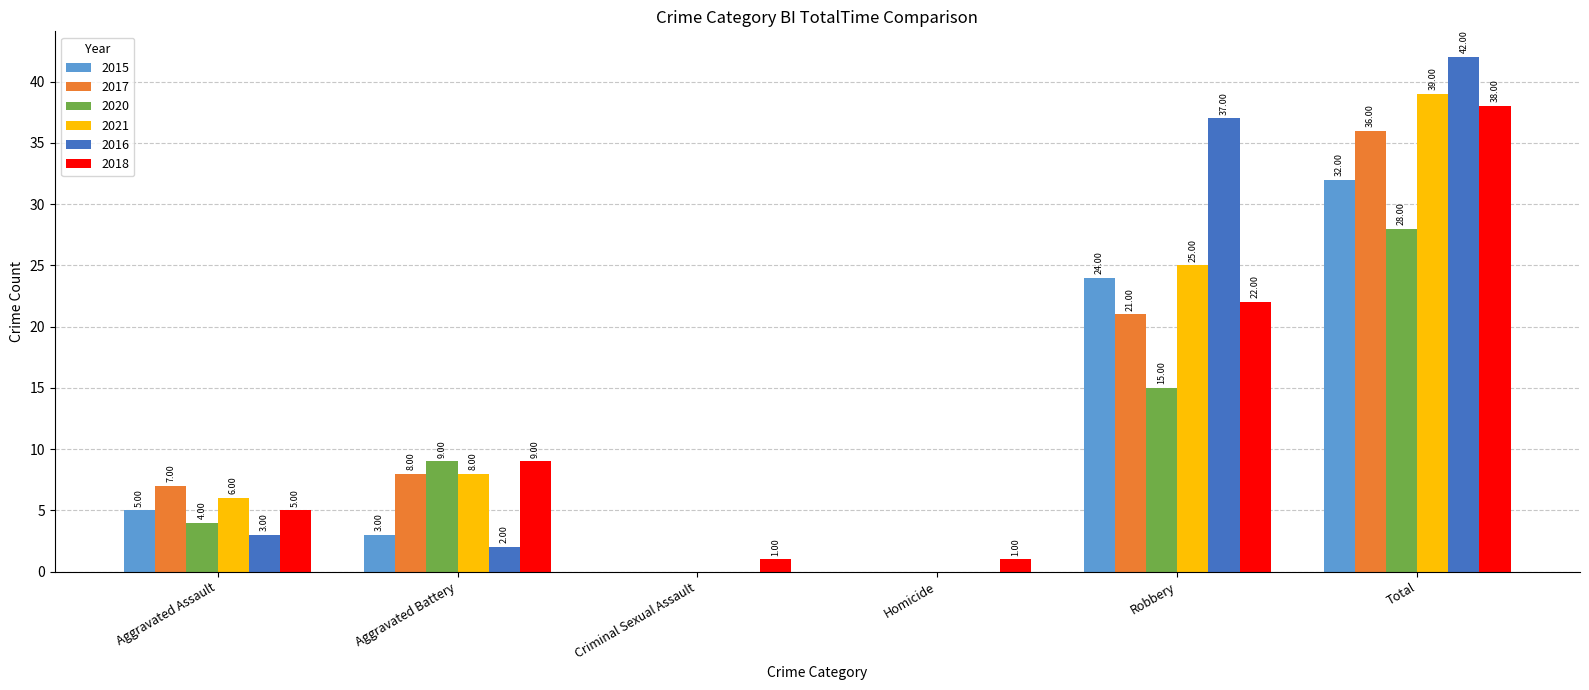

What is the total value across all series at Criminal Sexual Assault?

1